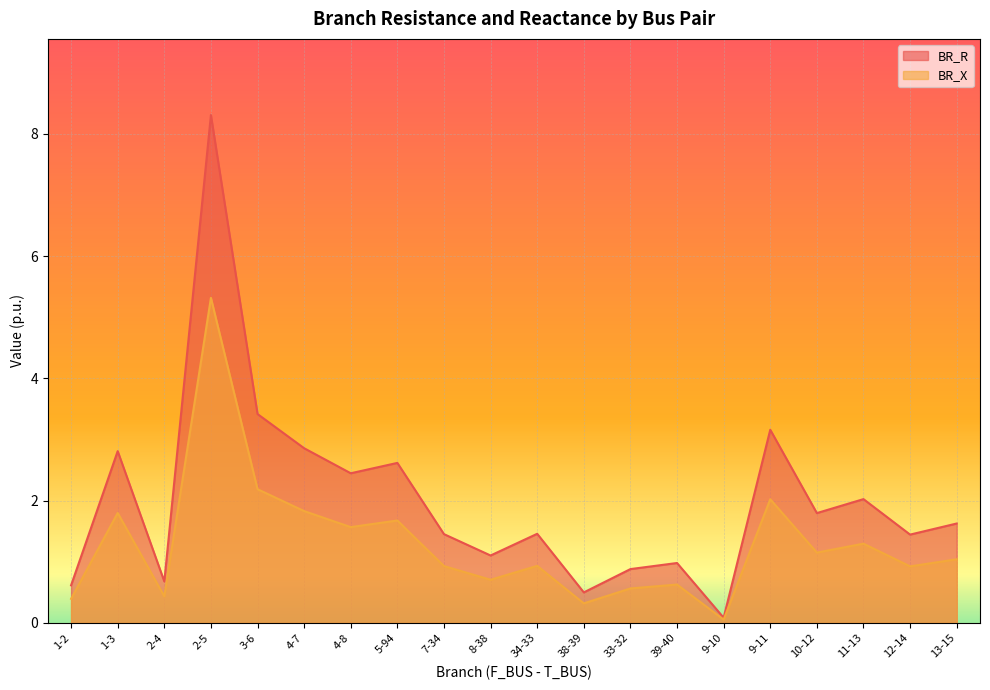

What is the total value across all series at 2-5?

13.6